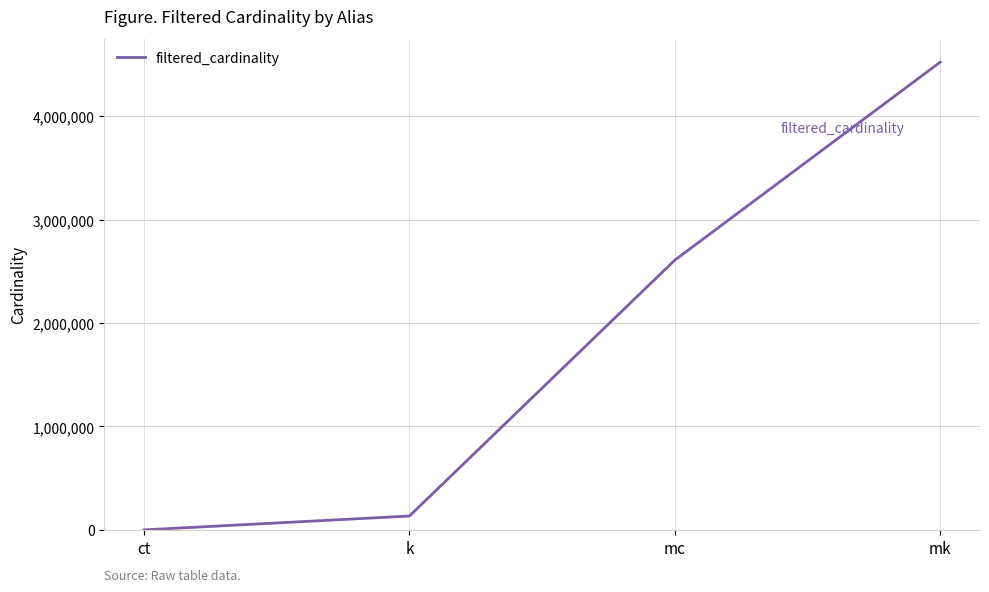

Reading left to right, what are all the values shown in this chart?

ct=4	k=134170	mc=2609129	mk=4523930